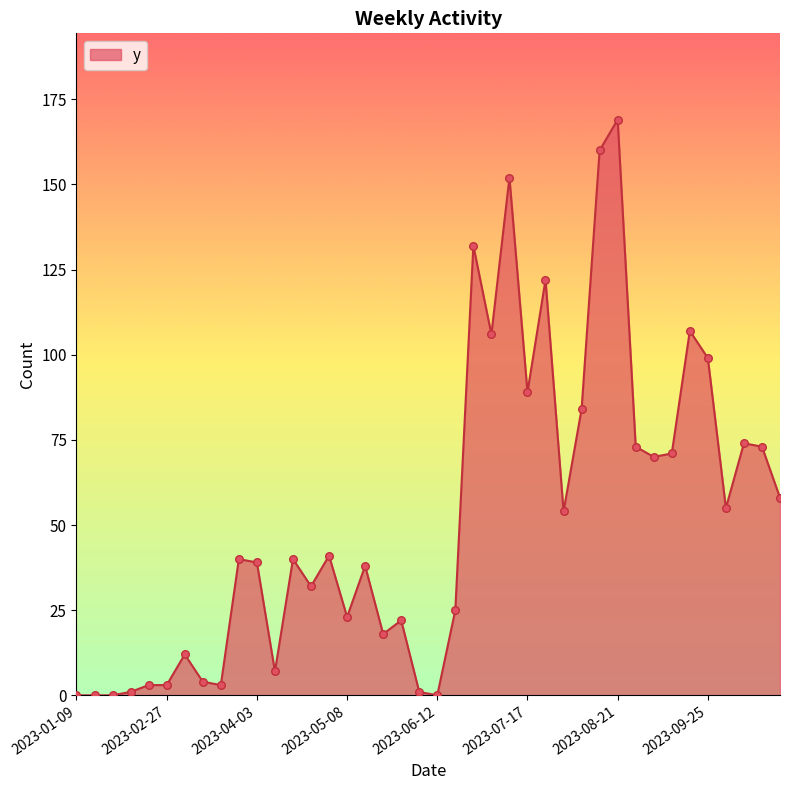

What is the difference between the maximum and minimum values?

169